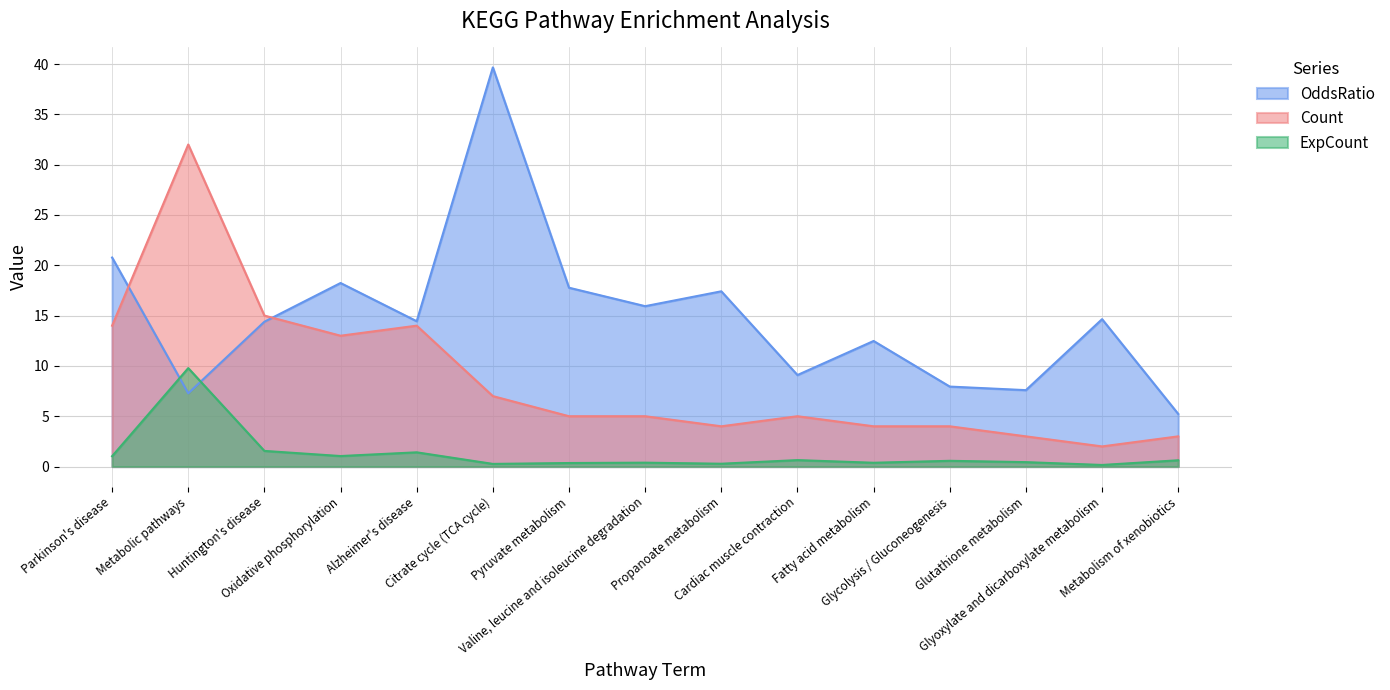

Which series ends up on top after the final intersection of OddsRatio and Count?

OddsRatio